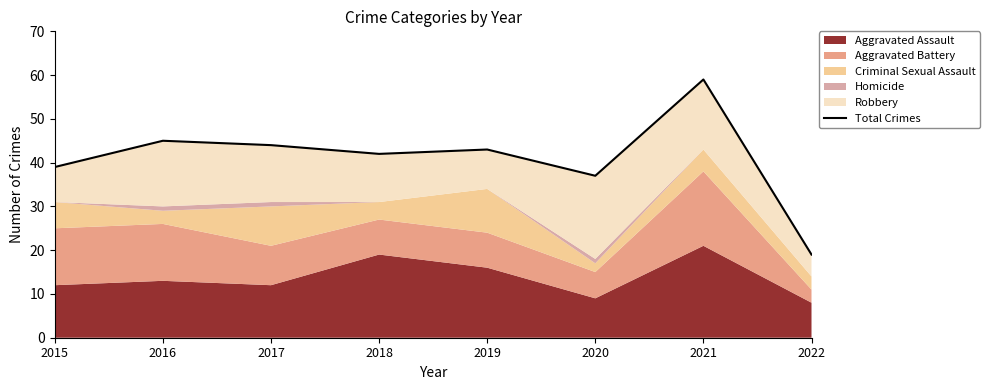

Where is the first local minimum?

2018